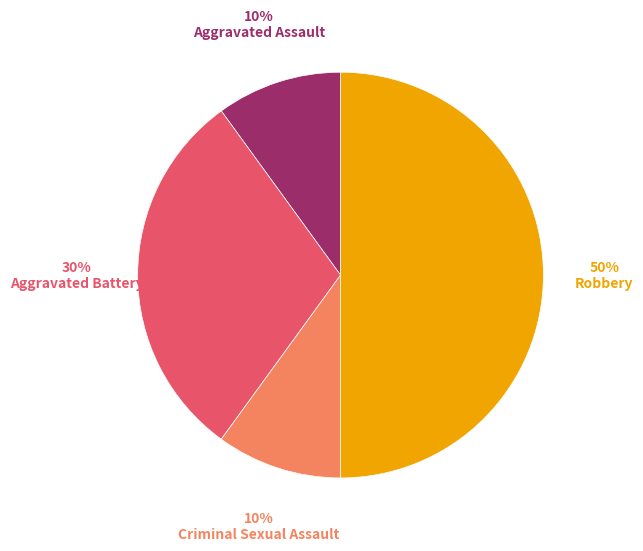

To the nearest percent, what is the average slice percentage?

25%